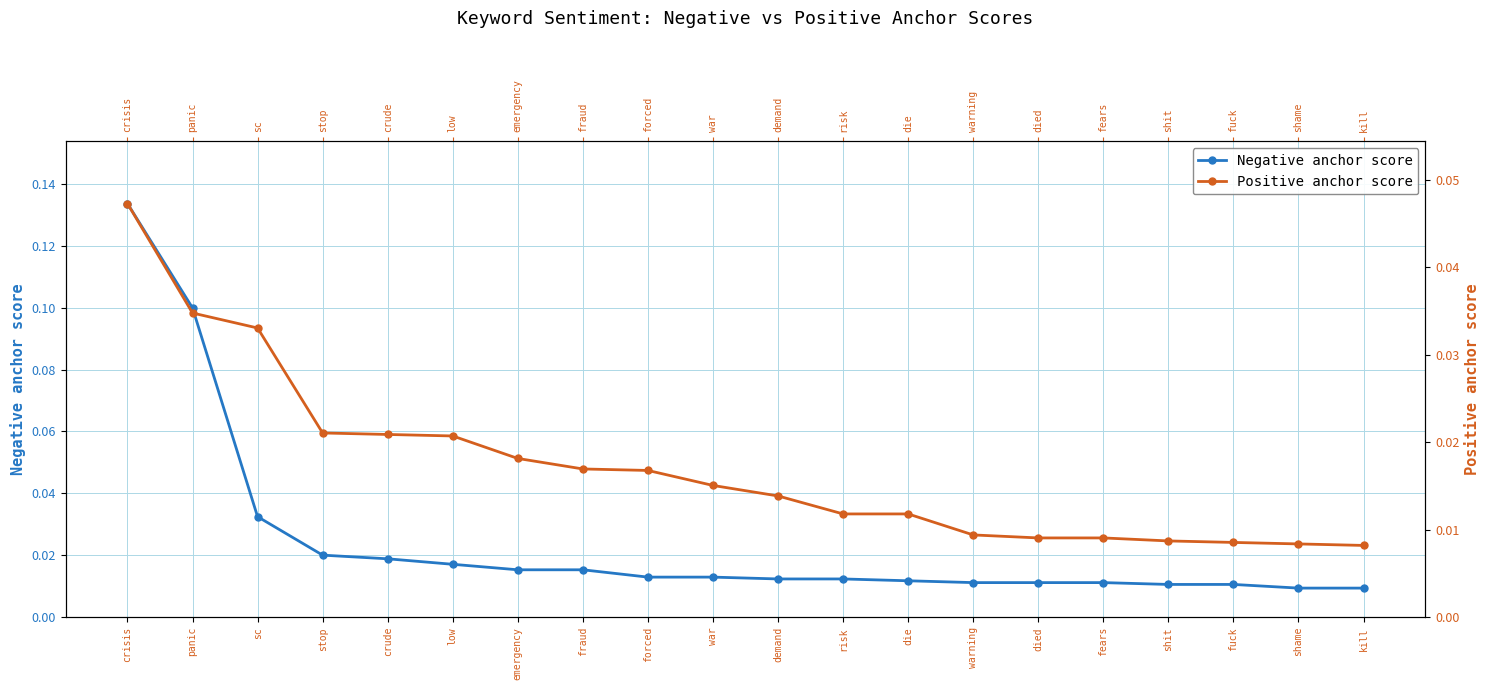

What is the label of the 12th point from the left?

risk